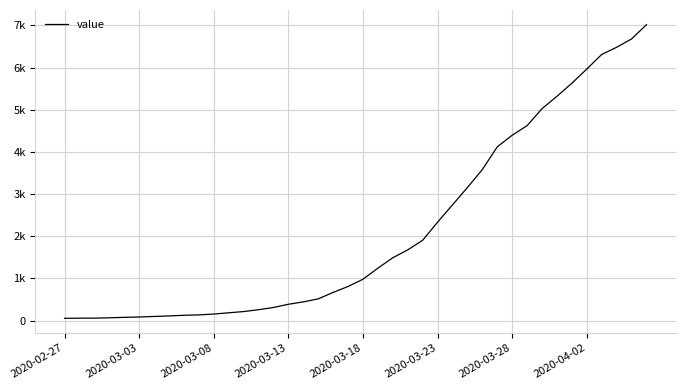

True or false: the data has more than 2 interior local peaks.

False